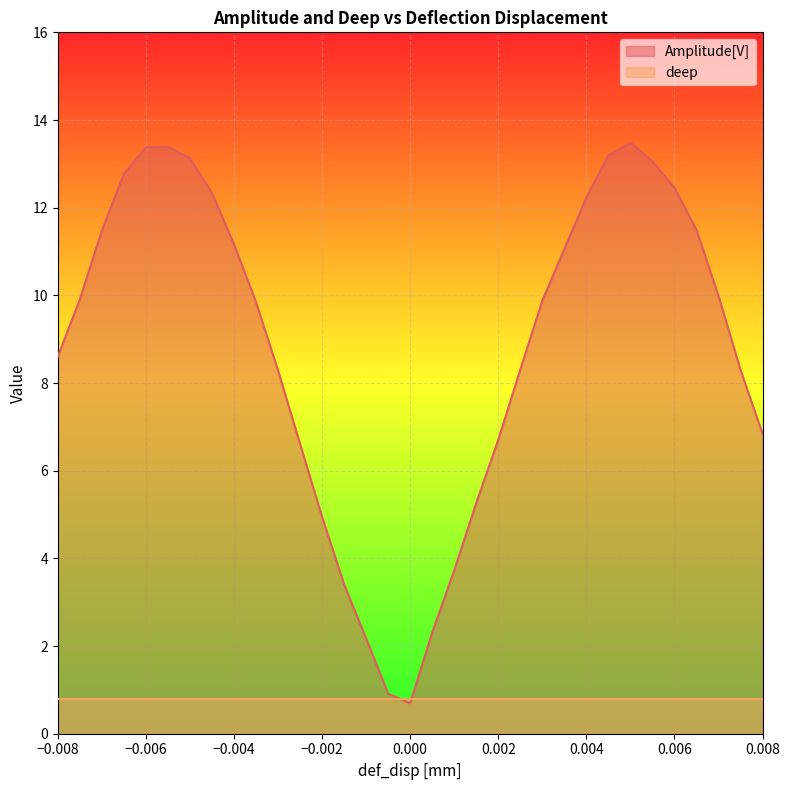

Is it true that the value at -0.001 is 2.2?

True